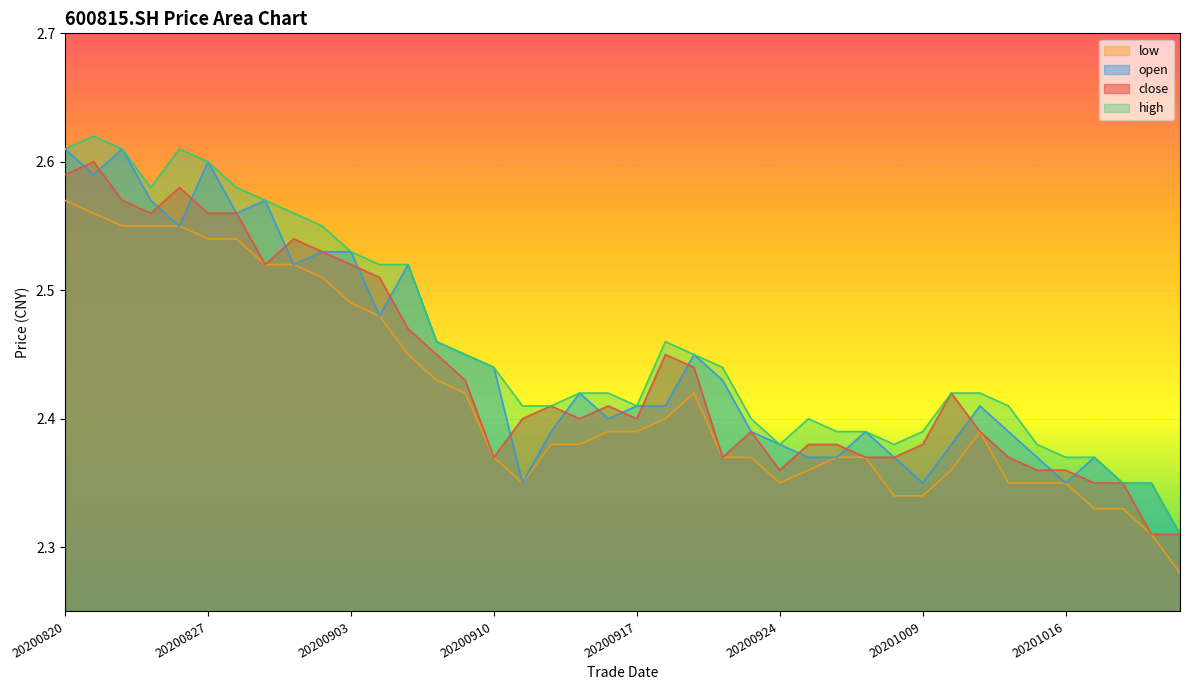

In low, how many points are higher than both neighbors (excluding endpoints)?

2